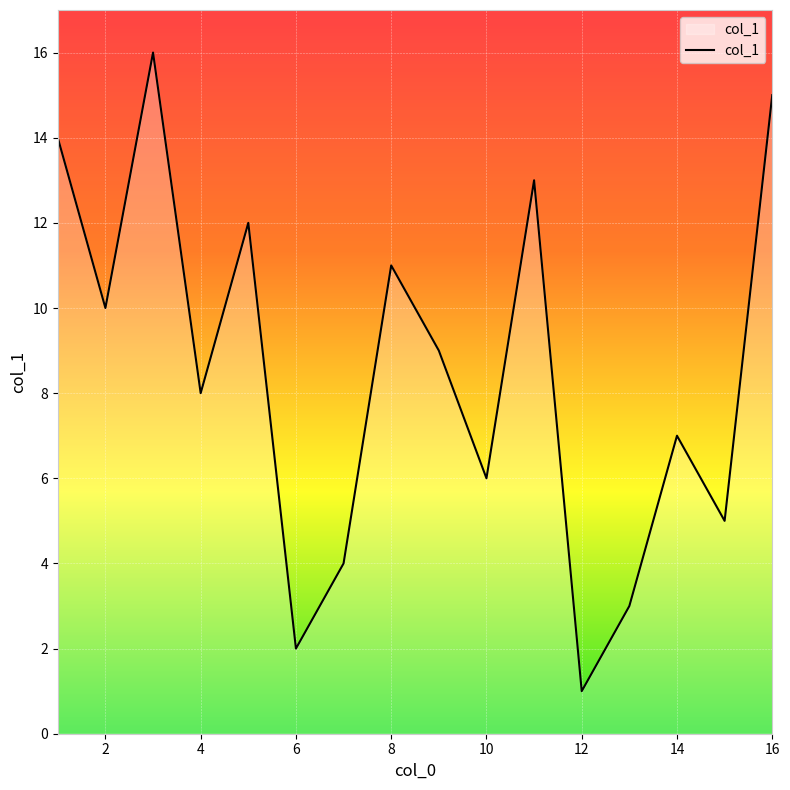

What is the maximum value shown in the chart?

16